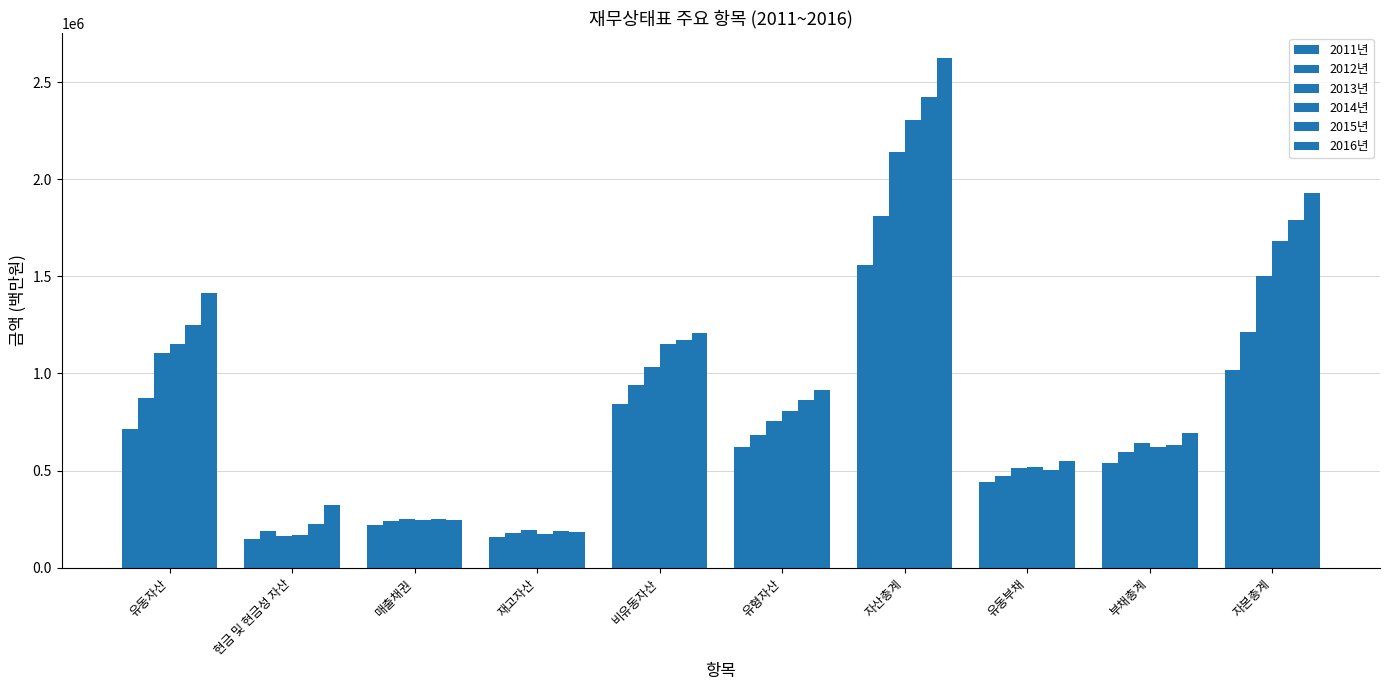

What is the highest value of the 2011년 series?

1556312.5